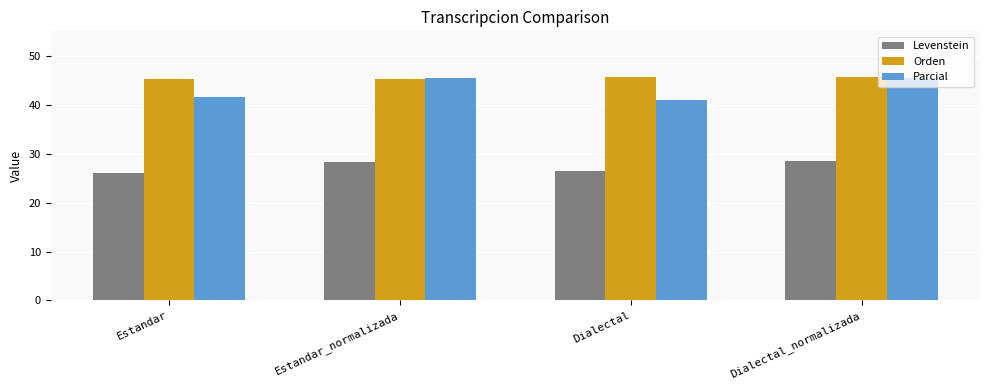

How many values in the Levenstein series exceed 28?

2